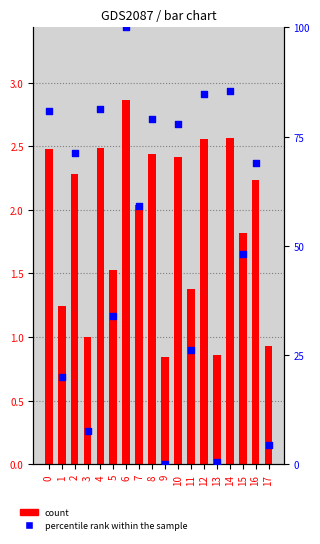

At which category is the sum across all series the highest?

6